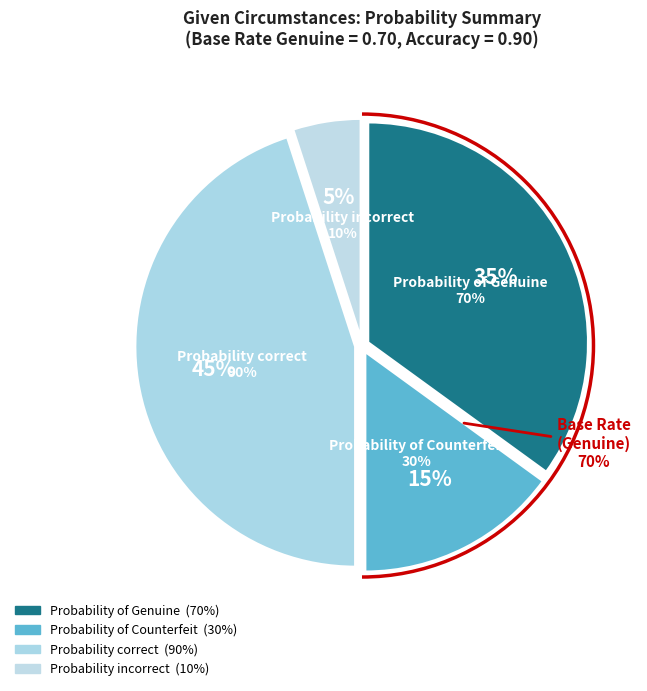

Which category has the smallest portion of the pie?

Probability incorrect